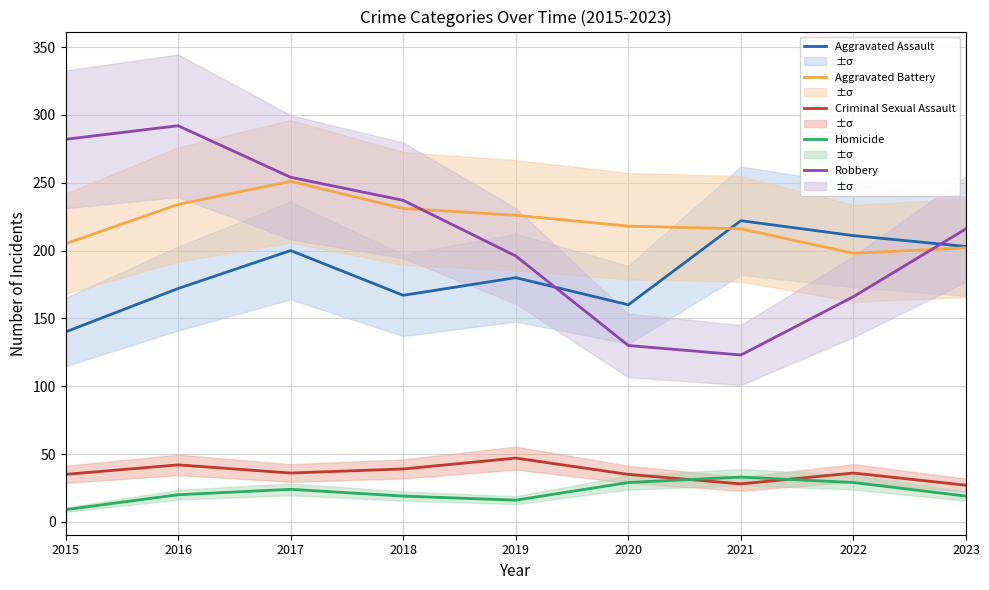

True or false: Criminal Sexual Assault has more than 1 interior local peaks.

True